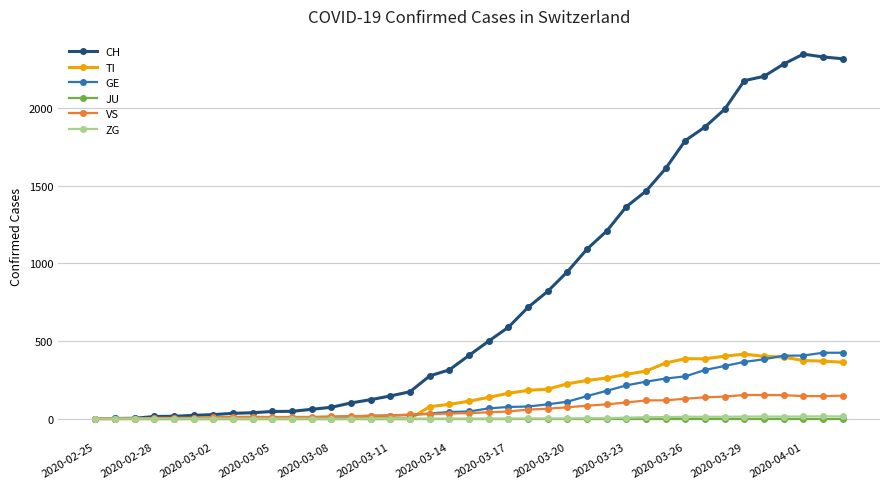

Which series has the widest spread of values?

CH